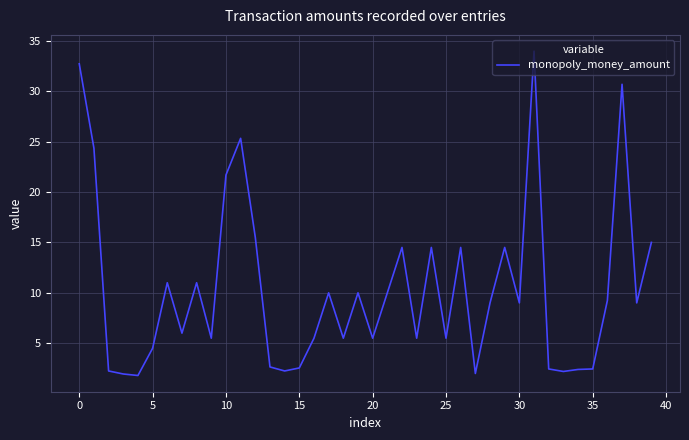

True or false: the data has more than 1 interior local peaks.

True